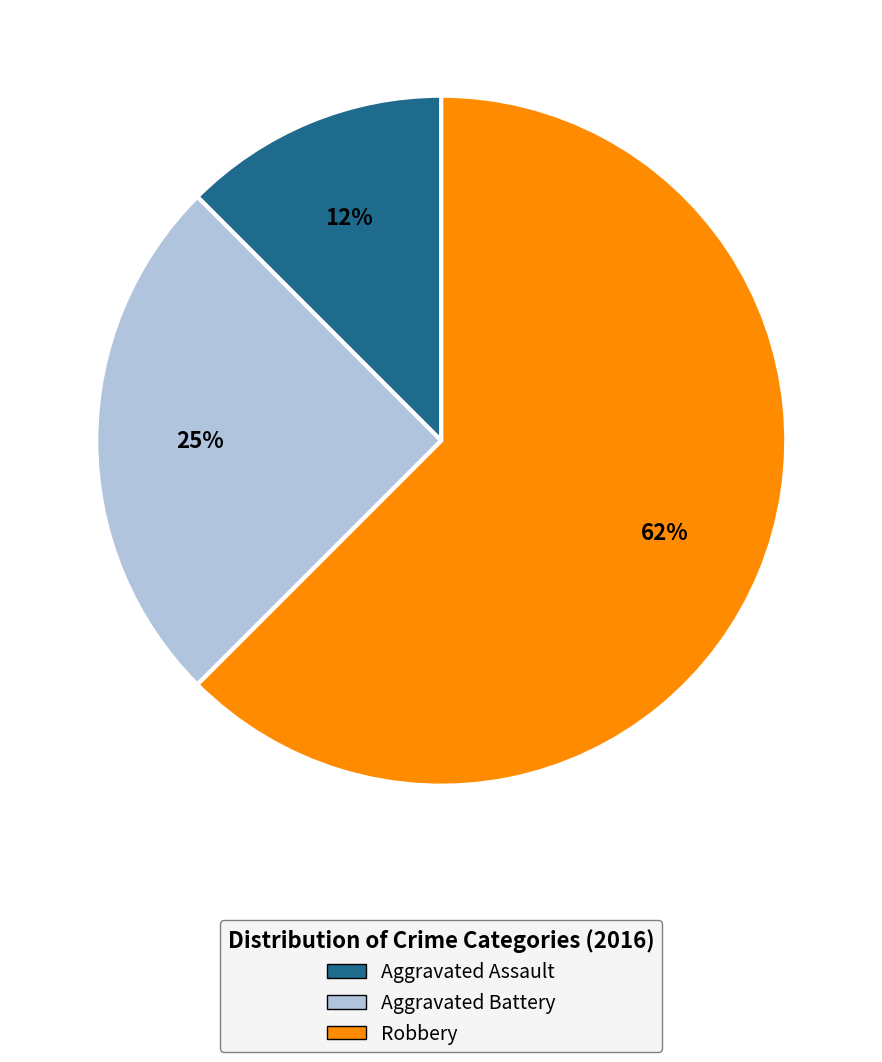

Which has a higher value, Aggravated Battery or Aggravated Assault?

Aggravated Battery